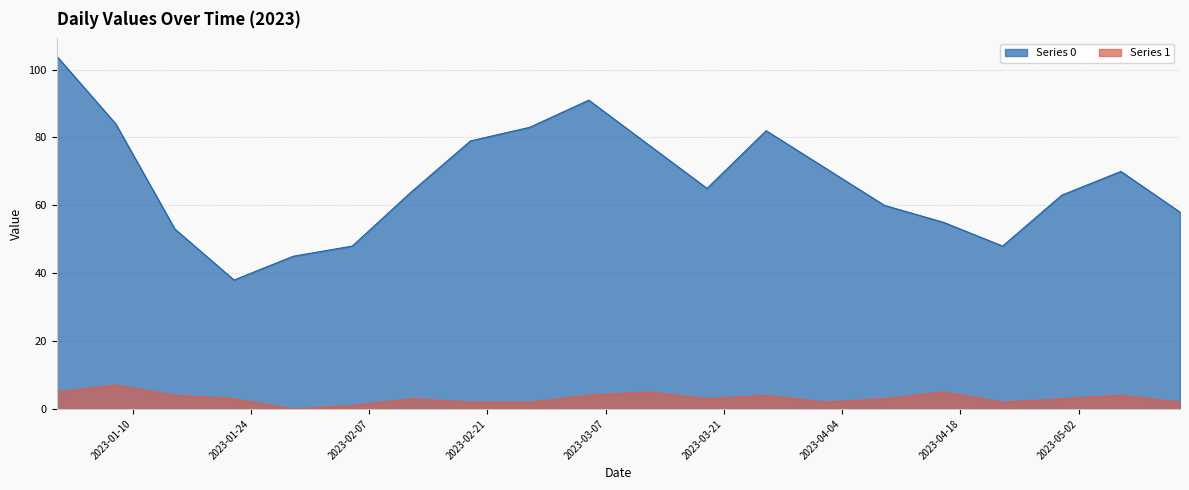

At 2023-01-29, list the series in order from smallest to largest.

Series 1, Series 0